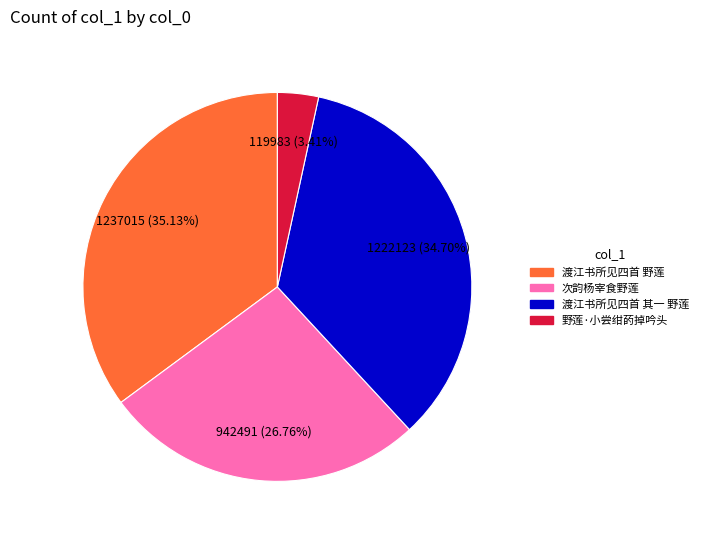

What is the smallest slice in the pie chart?

野莲·小尝绀菂掉吟头